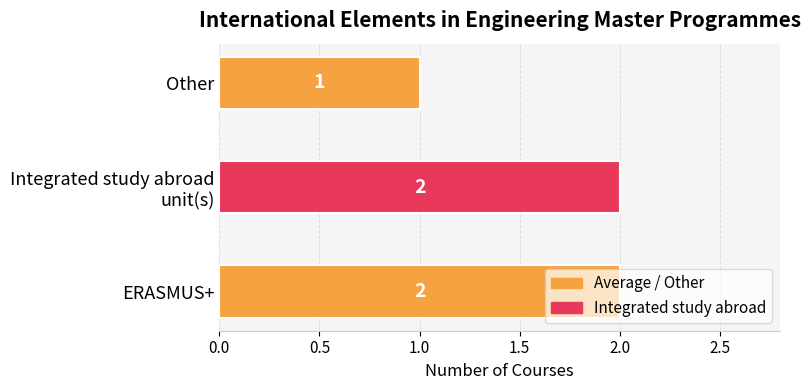

Count the values in the range 1 to 2.

3